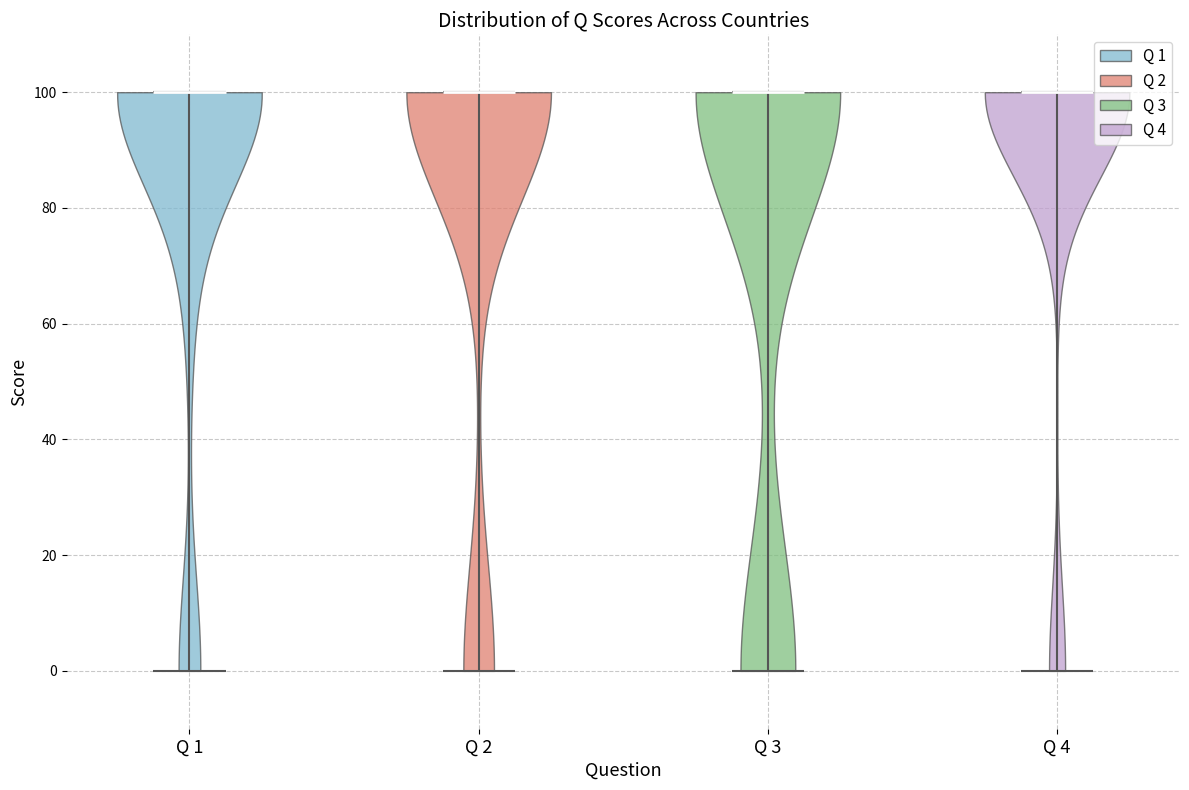

Reading left to right, read every violin against the y-axis: where its median line is, and the lowest and highest points it reaches. The values are not printed on the chart, so give them approximately, as read against the axis.

Q 1: median line 100, lowest point 0, highest point 100
Q 2: median line 100, lowest point 0, highest point 100
Q 3: median line 100, lowest point 0, highest point 100
Q 4: median line 100, lowest point 0, highest point 100